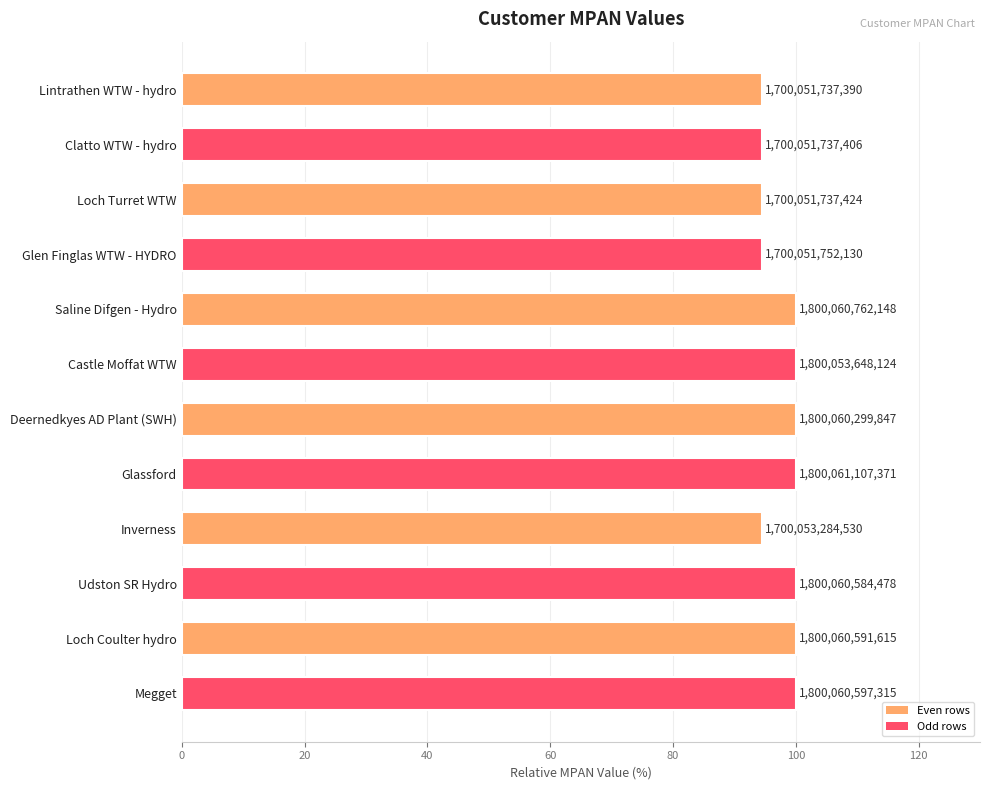

How many bars are there in total?

12